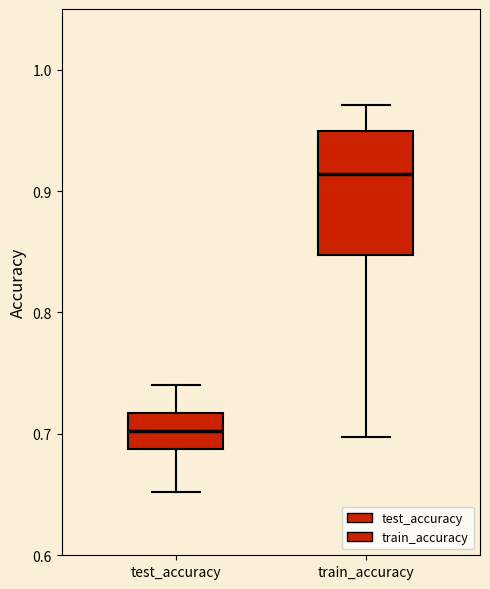

Which box is the tallest, from its lower edge to its upper edge?

train_accuracy